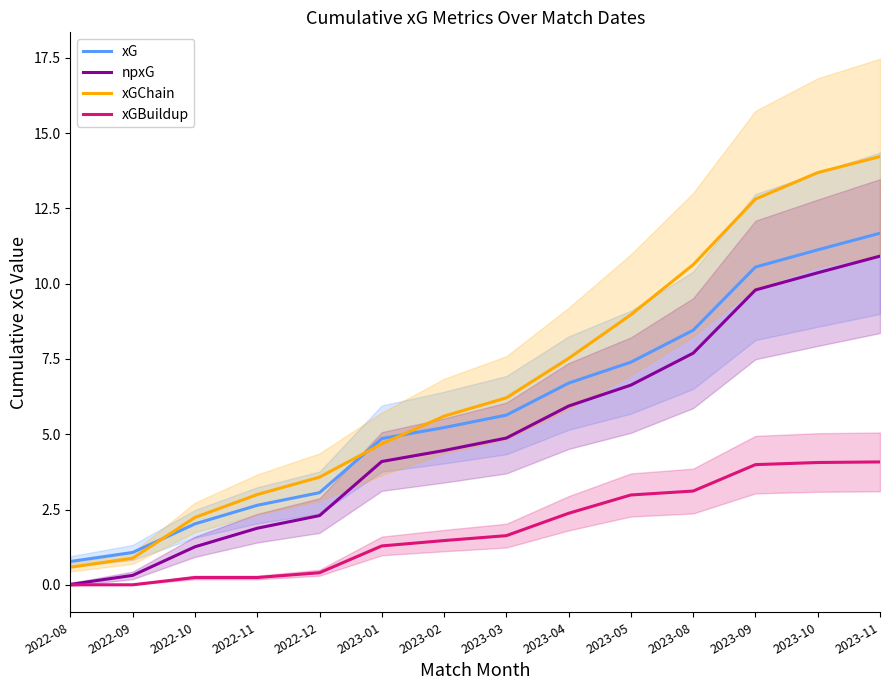

The value of xG at 2022-12 is 3.1. True or false?

True